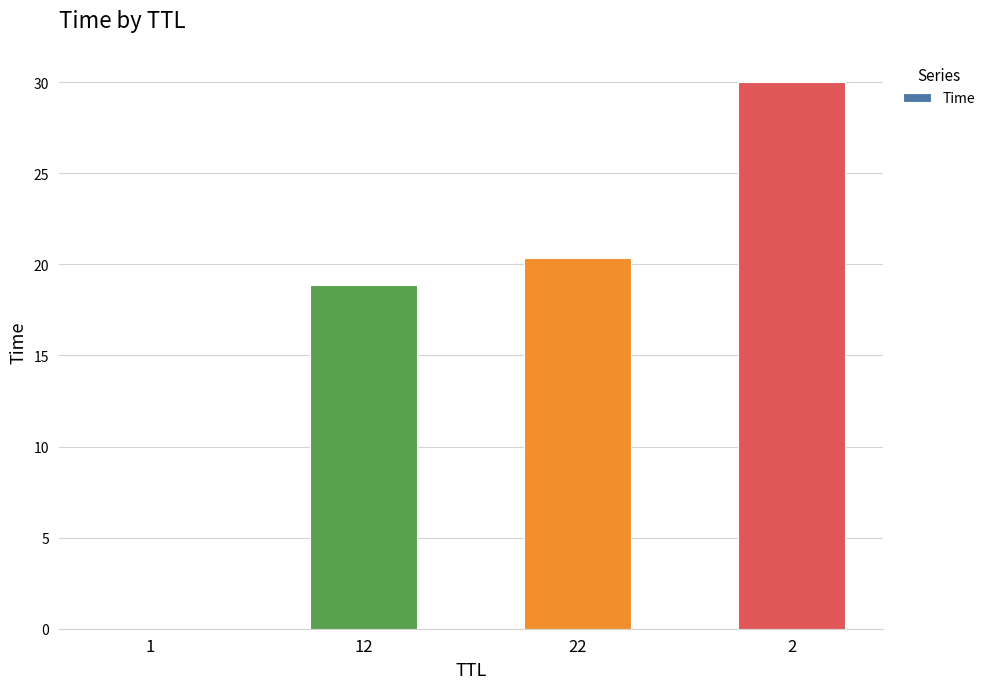

The chart shows a value of 20.4 at 22. True or false?

True